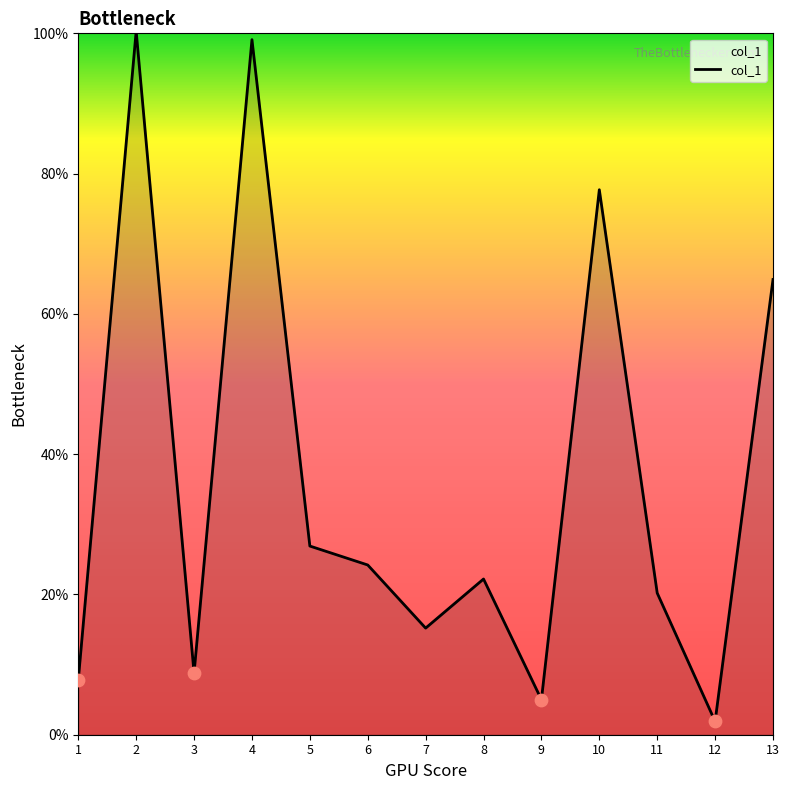

Which has a higher value, 10 or 11?

10